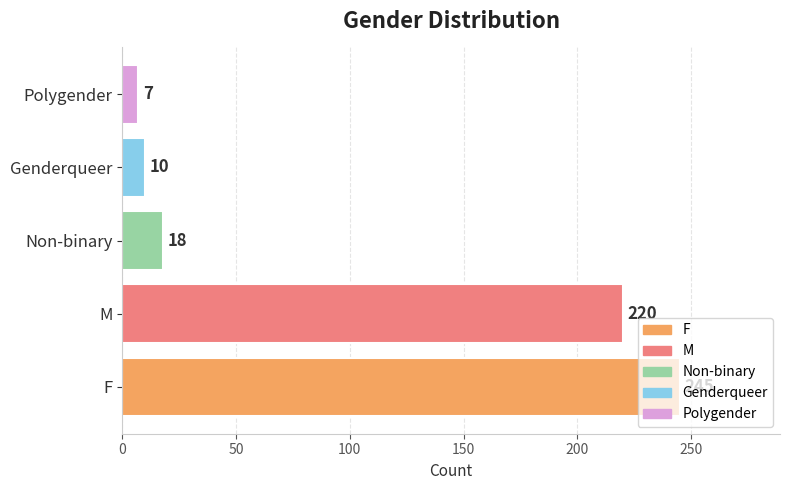

What is the smallest value displayed?

7